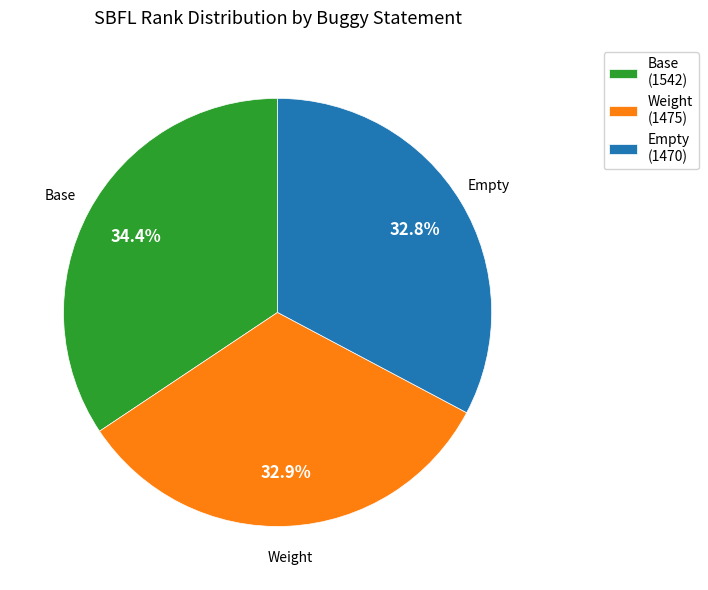

What is the ratio of the value at Weight (1475) to the value at Base (1542)?

1.0